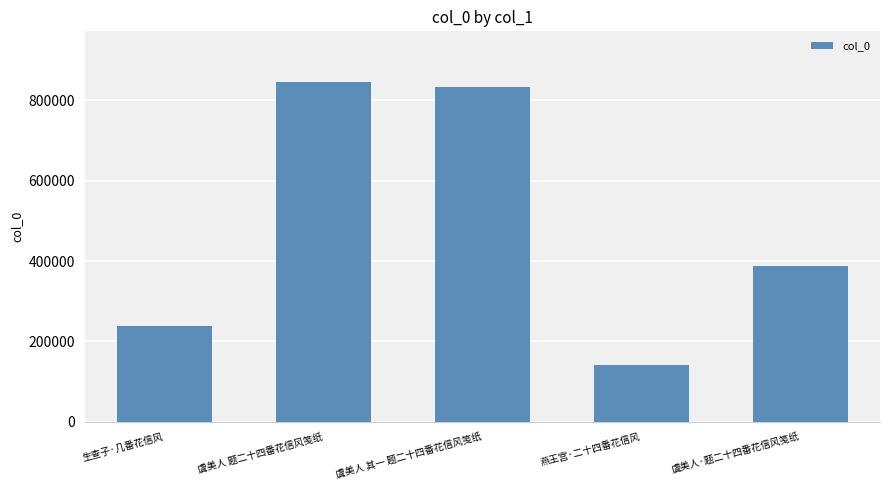

Between 虞美人 其一 题二十四番花信风笺纸 and 虞美人 题二十四番花信风笺纸, which is larger?

虞美人 题二十四番花信风笺纸